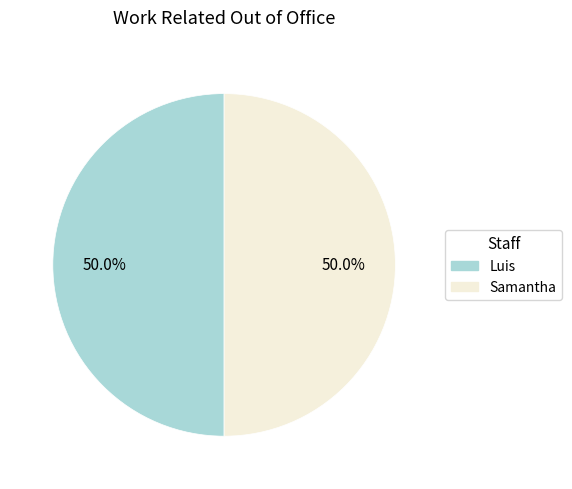

What percentage is NOT represented by Luis?

50.0%